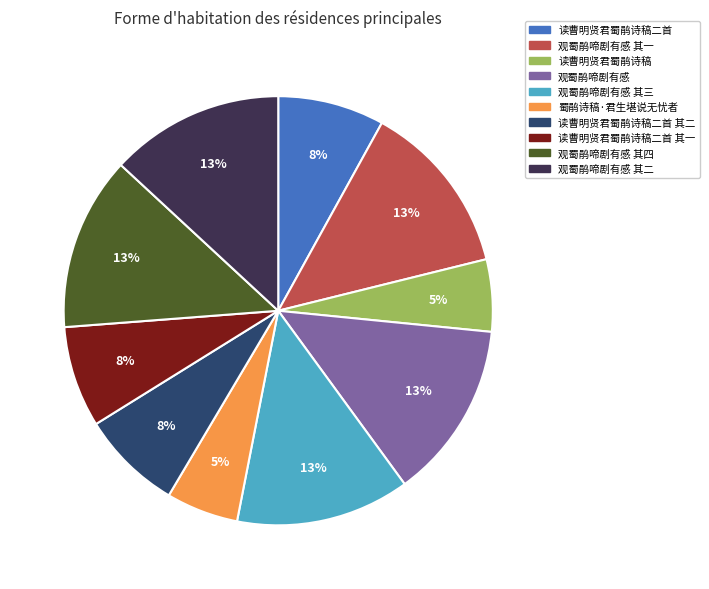

Is there a majority slice in this chart?

No